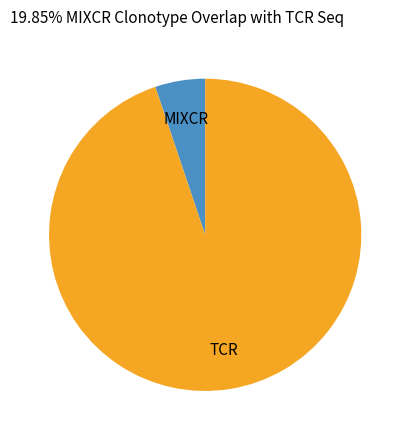

Is there a majority slice in this chart?

Yes